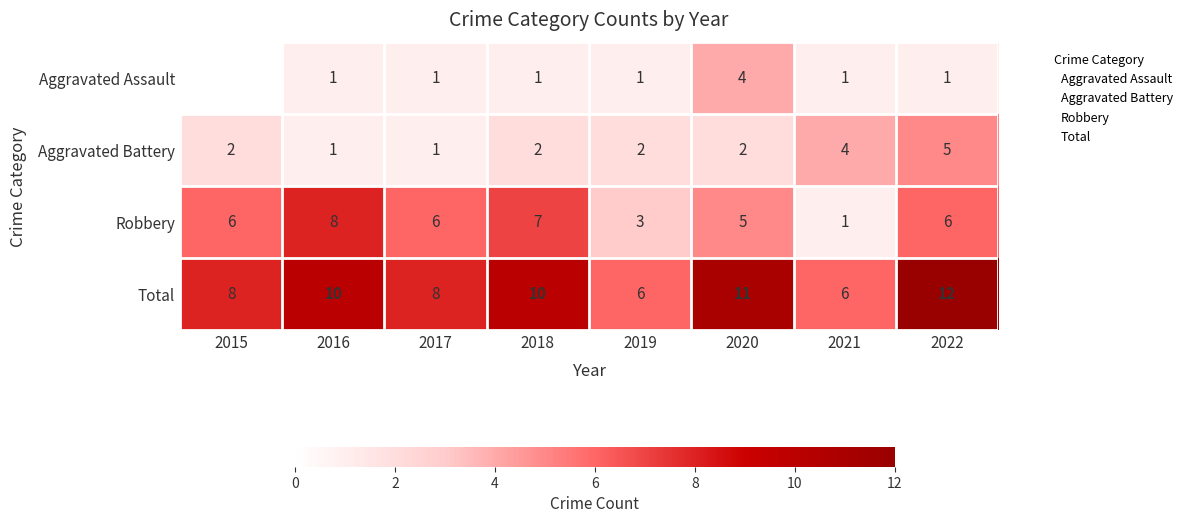

True or false: Aggravated Assault has a value of 1.0 at 2018.

True